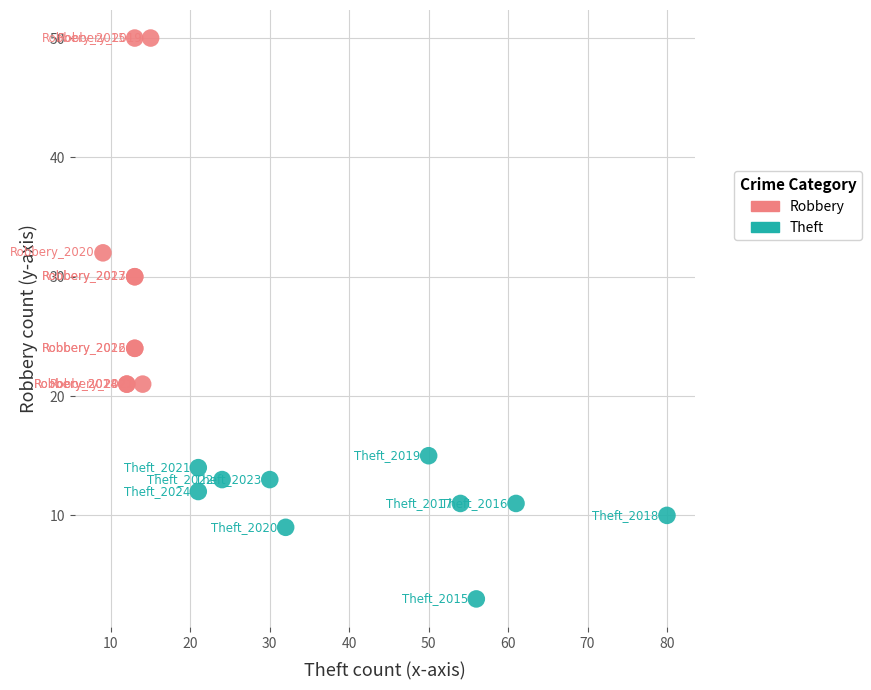

Which series has the widest spread of Y values?

Robbery